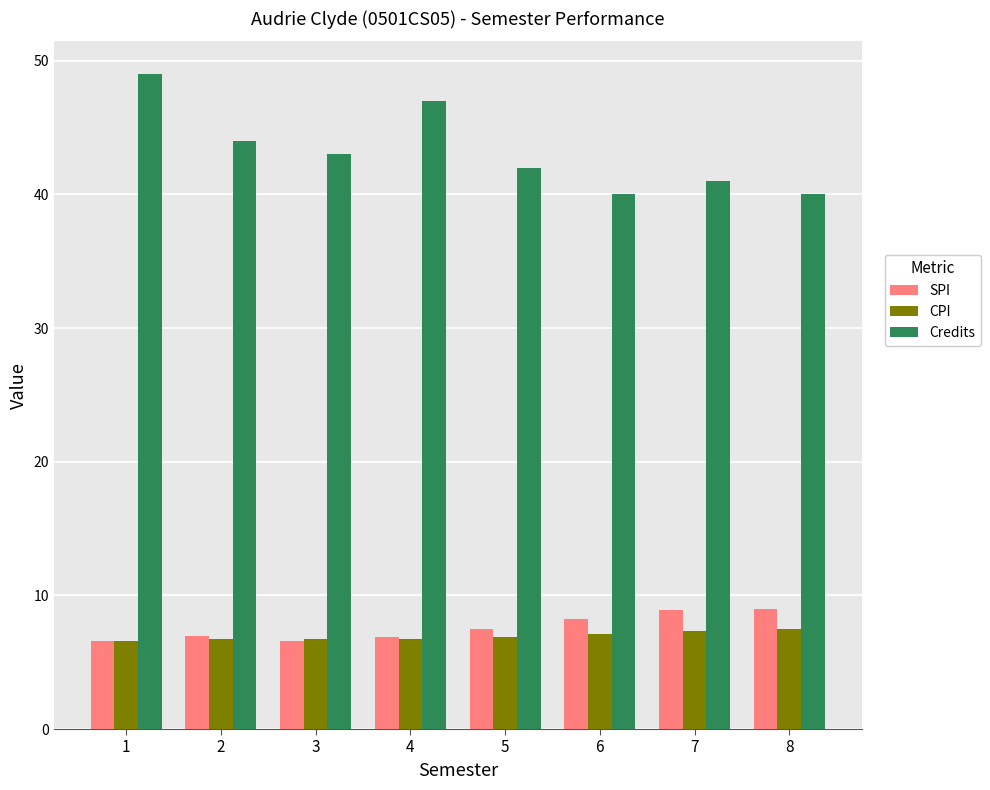

What is the difference between the Credits values at 2 and 4?

3.0